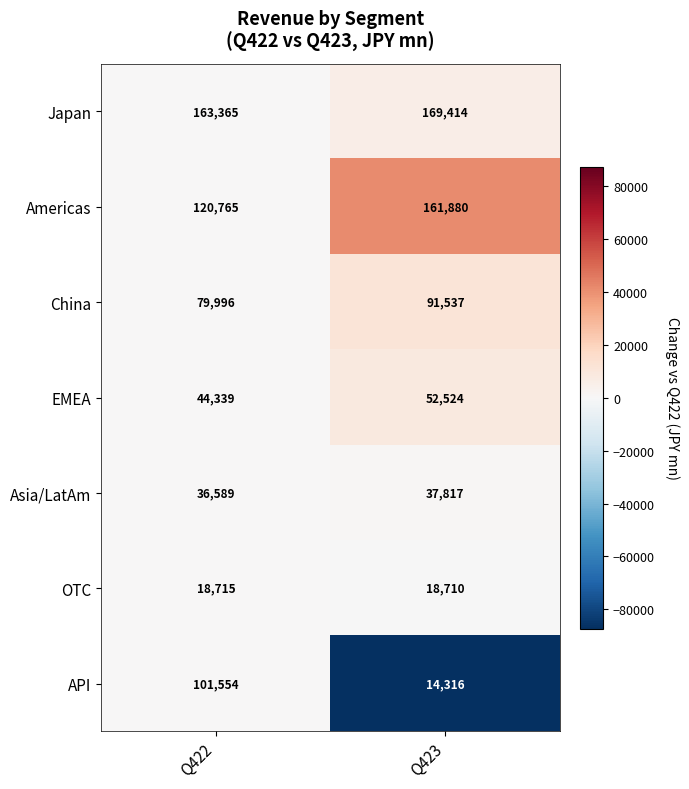

At which category is the sum across all series the highest?

Q422